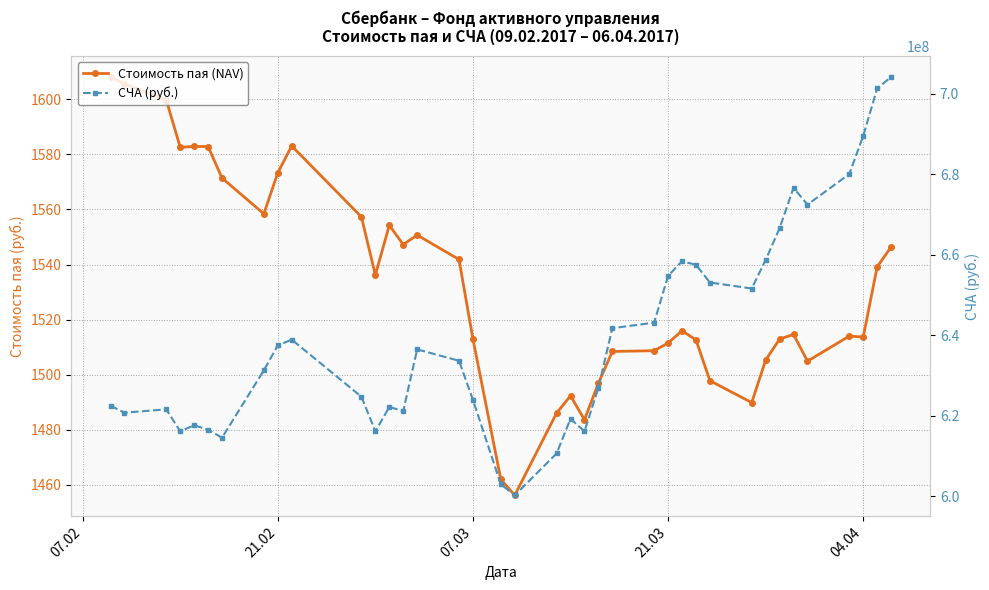

How many data points does each series have?

38